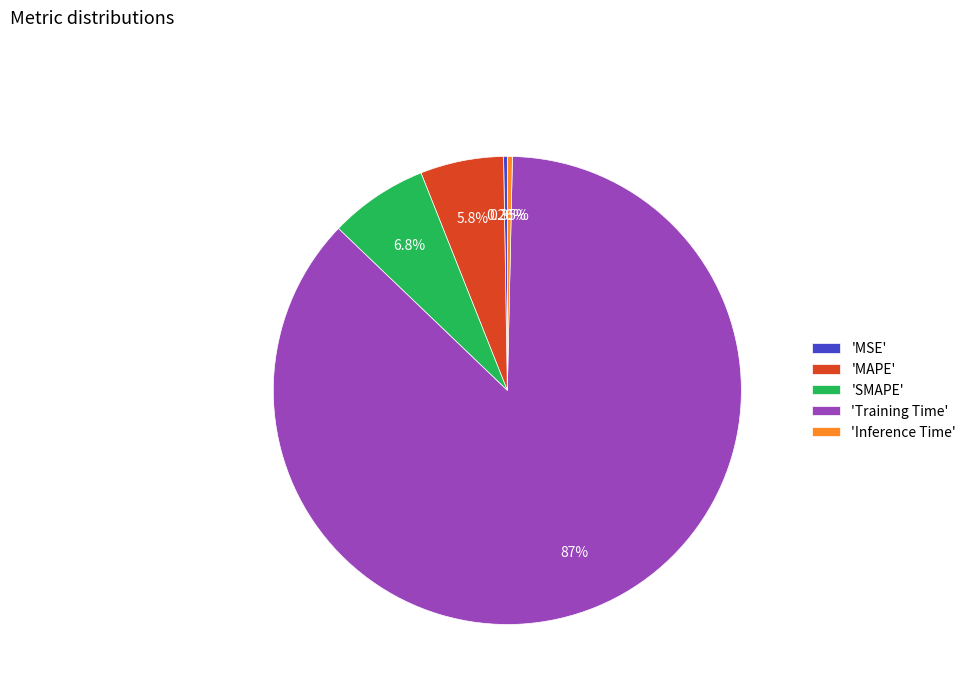

Which slice represents more than half of the pie?

'Training Time'